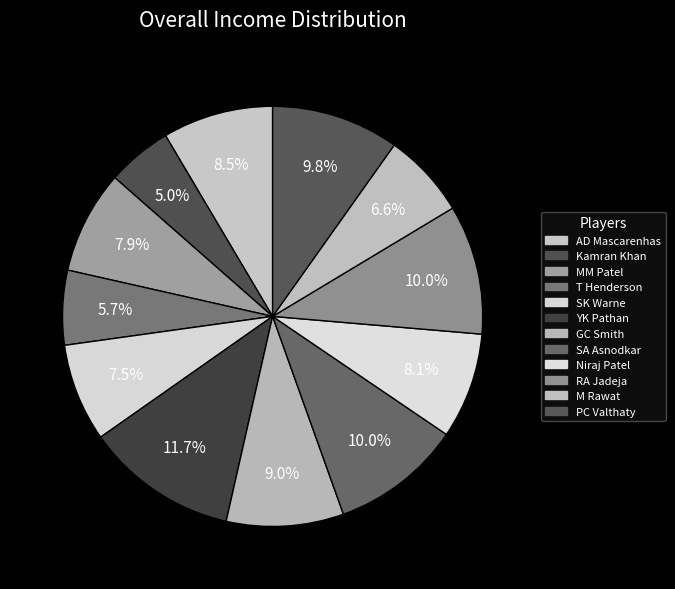

To the nearest percent, what is the difference between the T Henderson and GC Smith slice percentages?

3%